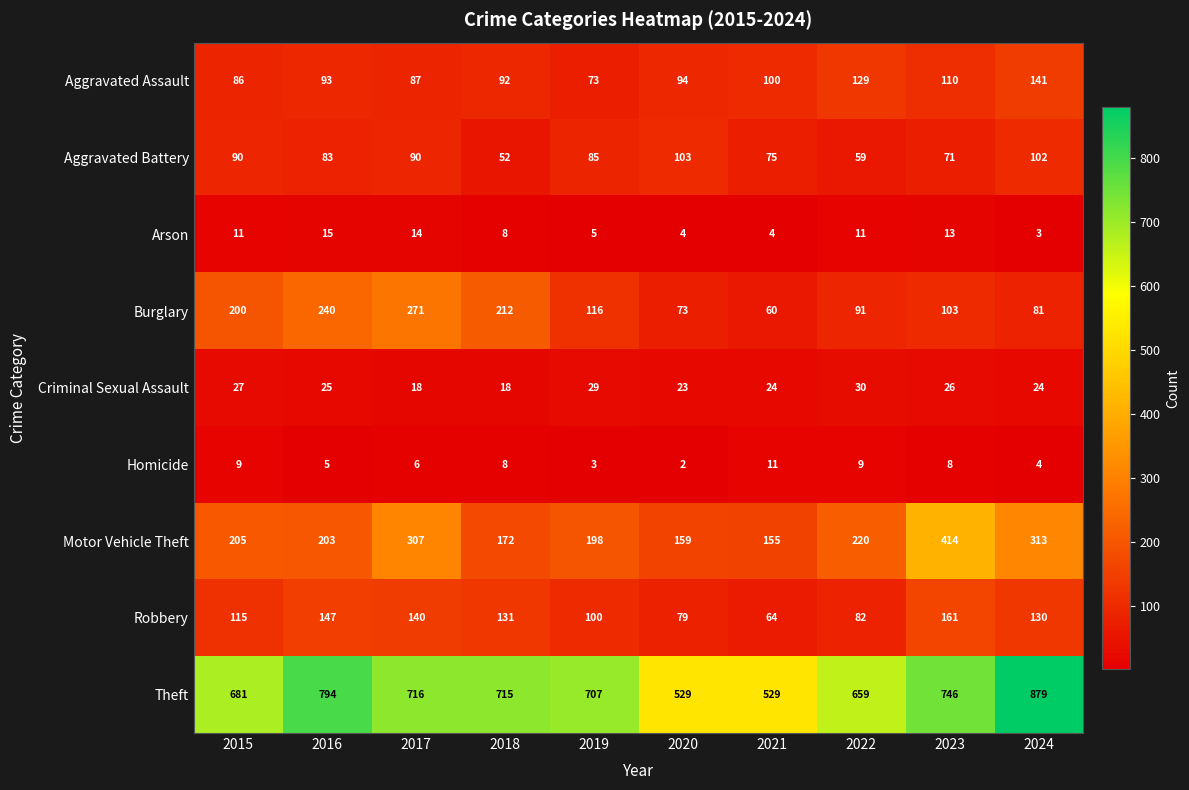

What is the greatest value displayed?

879